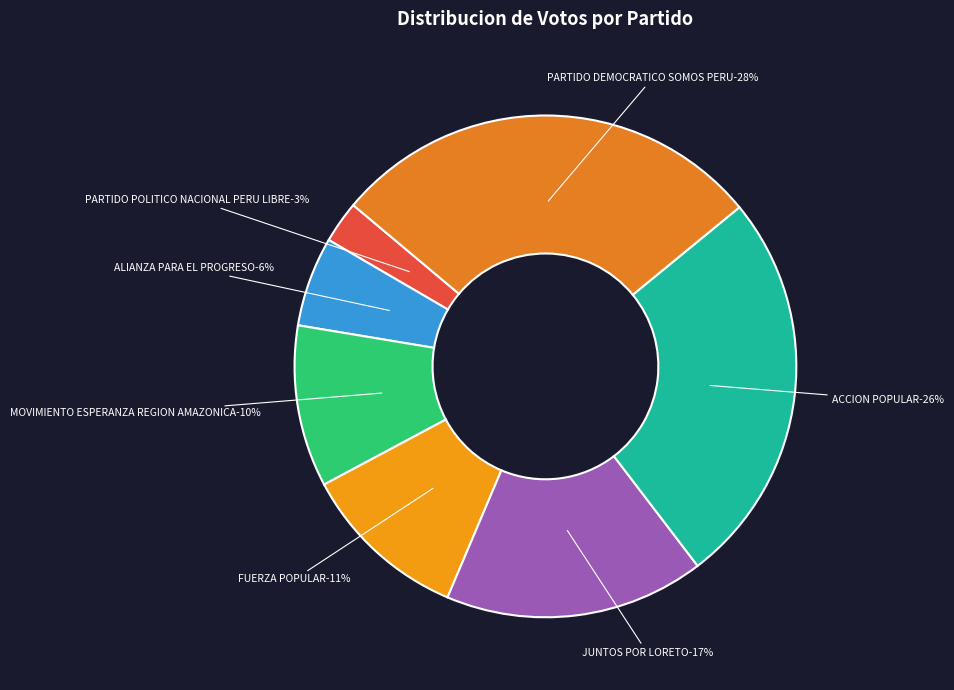

Combined, what portion of the pie is ALIANZA PARA EL PROGRESO and MOVIMIENTO ESPERANZA REGION AMAZONICA?

16.2%